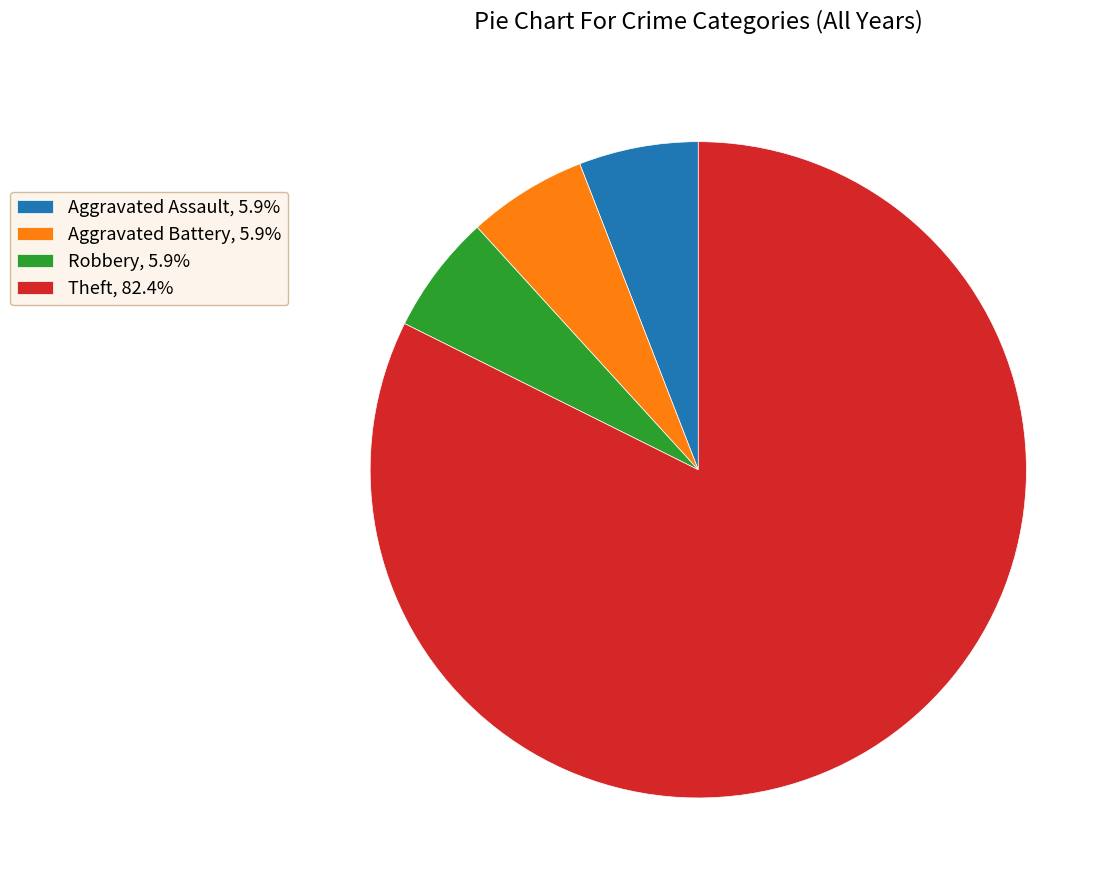

Combined, do Theft, 82.4% and Aggravated Assault, 5.9% account for over 50%?

Yes